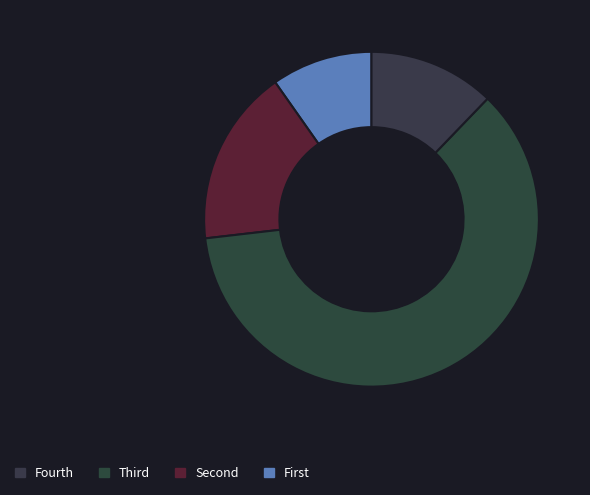

Count the number of slices in the pie.

4